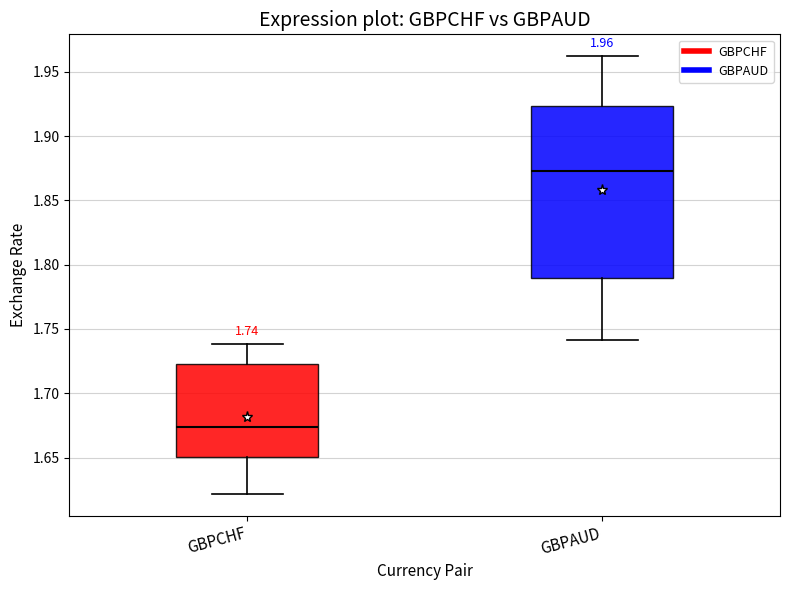

Which box's median line is the lowest?

GBPCHF